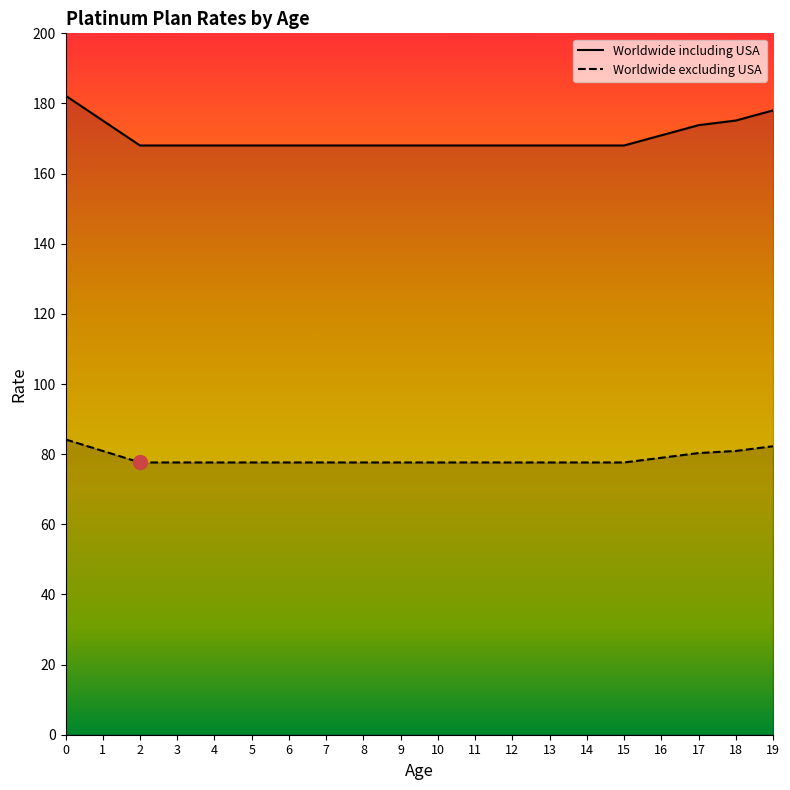

At which label is Worldwide excluding USA closest to 80?

17